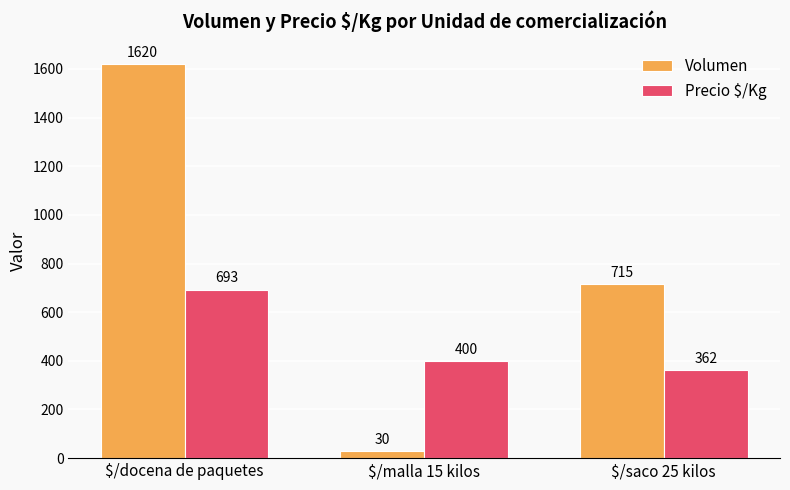

How many Precio $/Kg values are between 362 and 693?

3